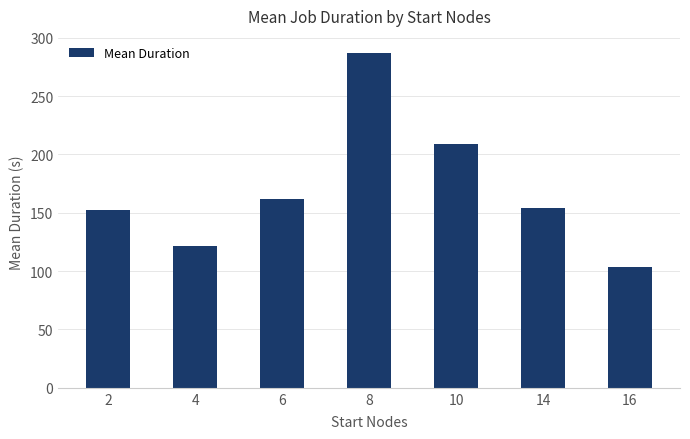

Is it true that the value at 6 is 80.4?

False